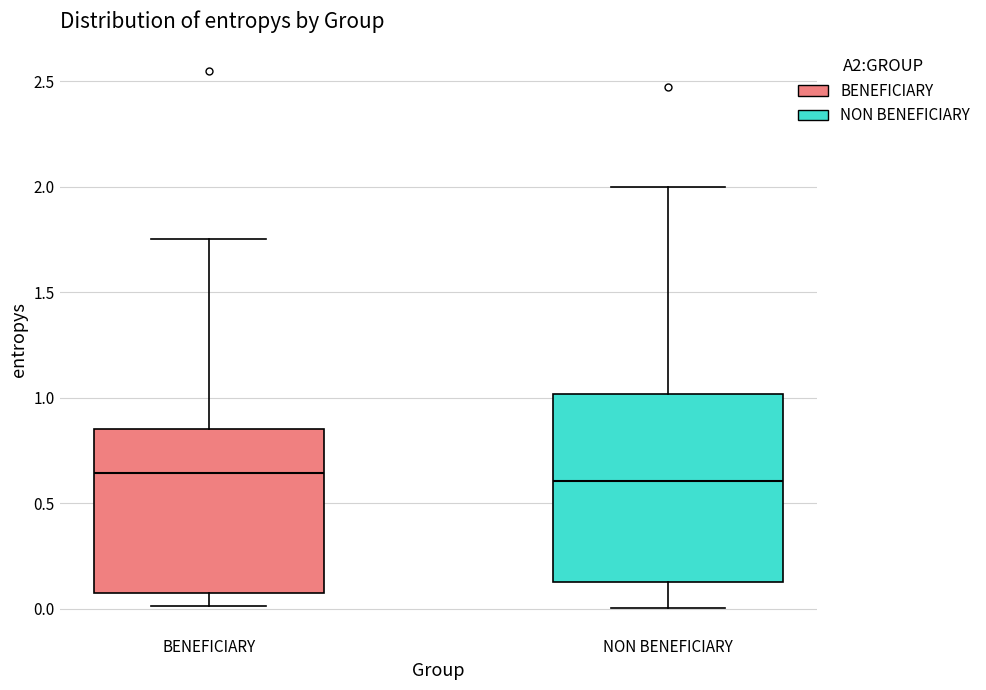

Comparing the boxes themselves (not the whiskers), which one is the tallest?

NON BENEFICIARY